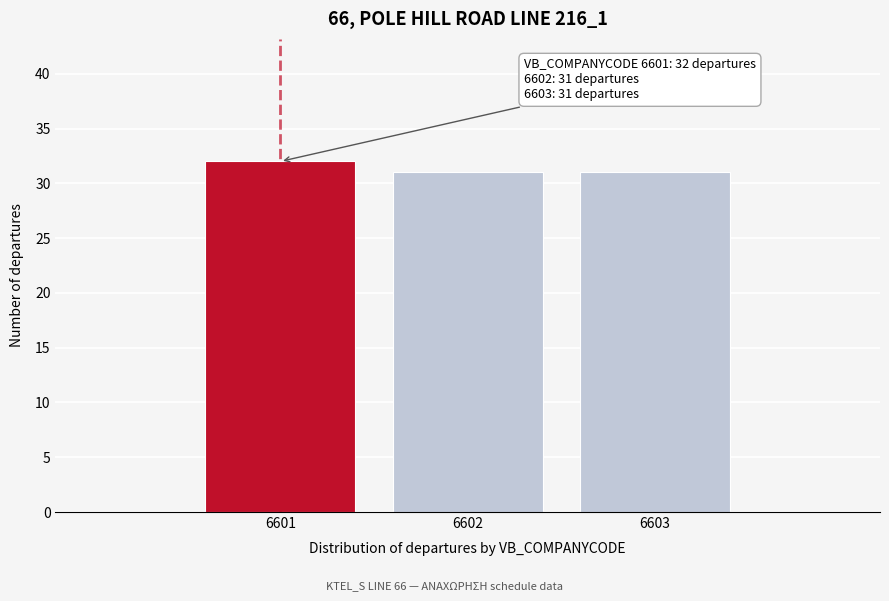

Reading left to right, transcribe all the data shown in this chart.

6601=32	6602=31	6603=31